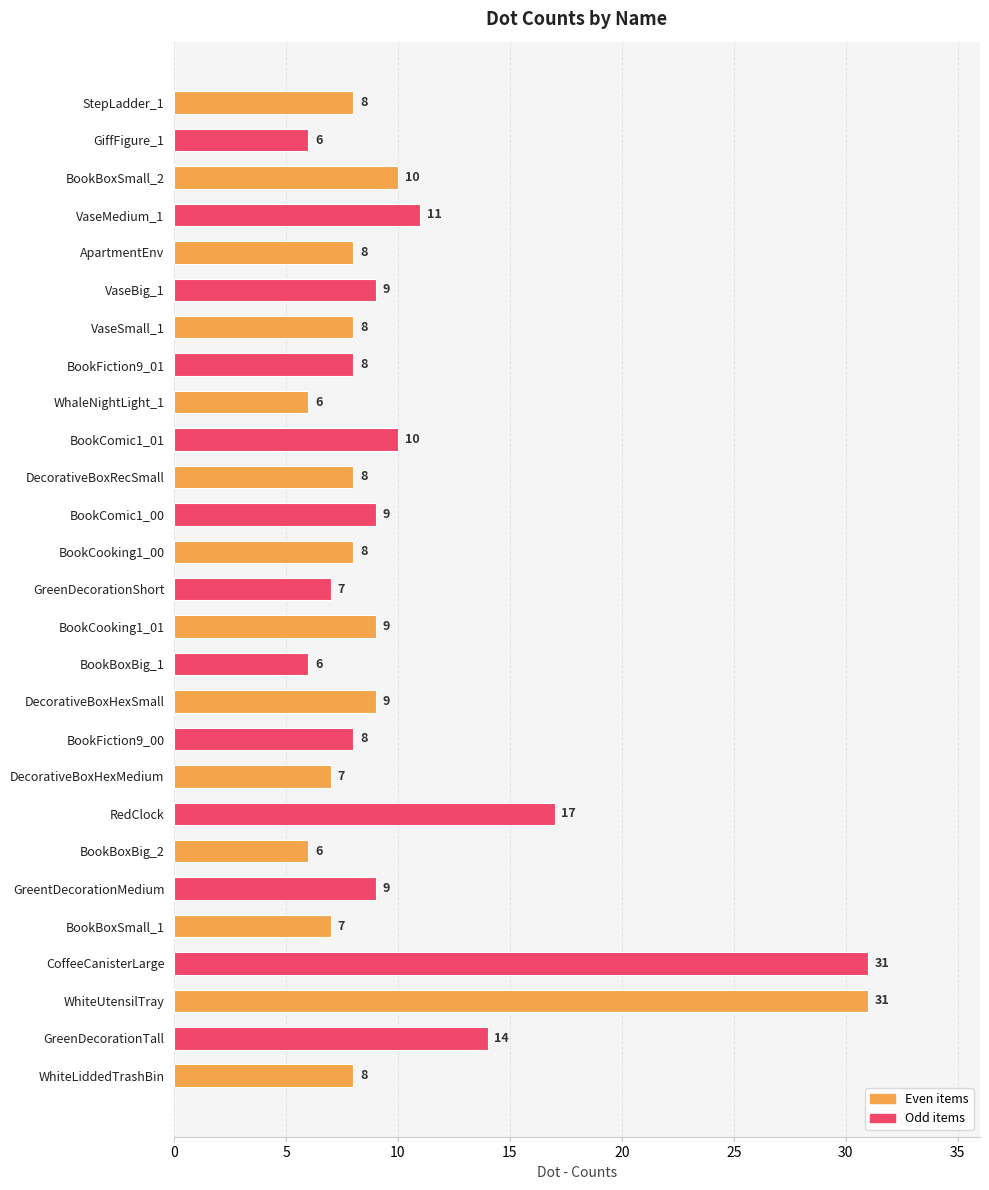

The chart shows a value of 6 at BookBoxBig_1. True or false?

True